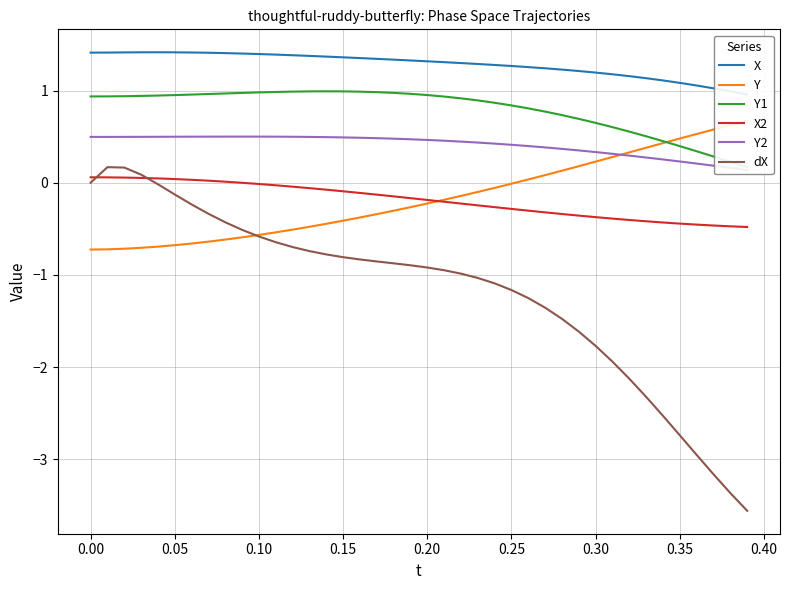

Is this an area chart (filled region under the line)?

No